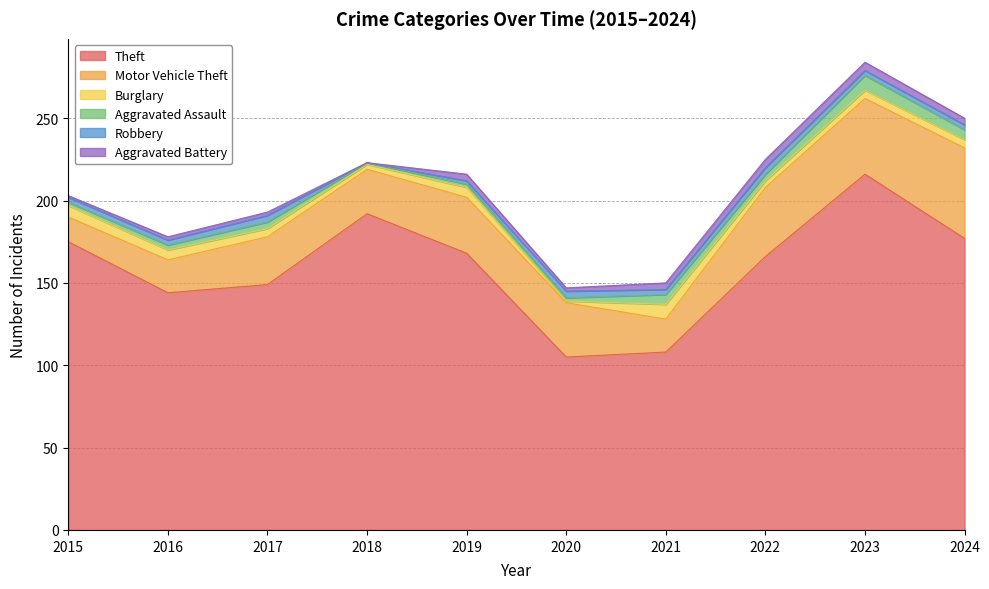

At which label does Aggravated Battery first exceed 4?

2022